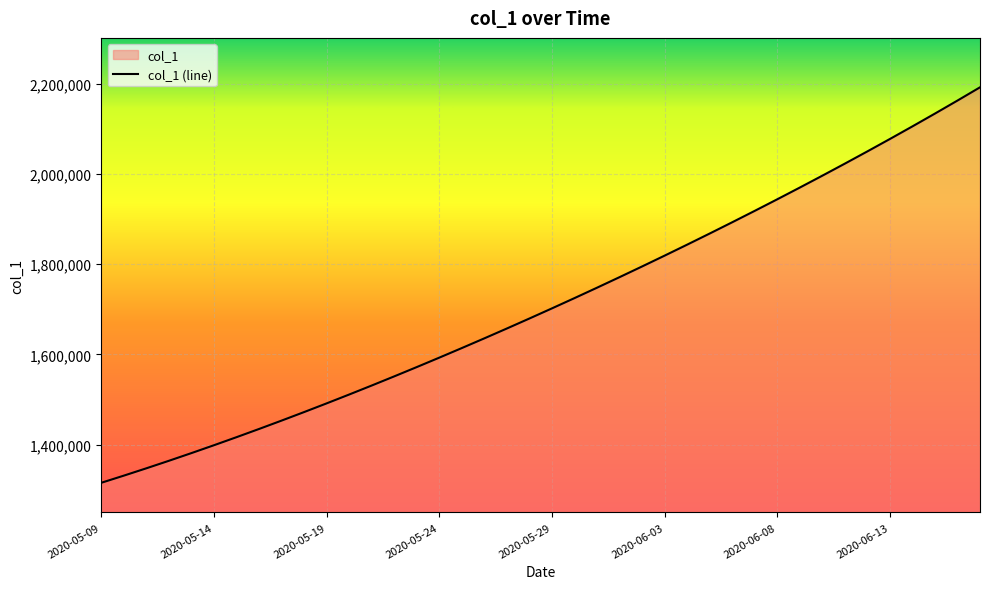

What is the change in value from 2020-05-09 to 2020-06-15?

+818829.5